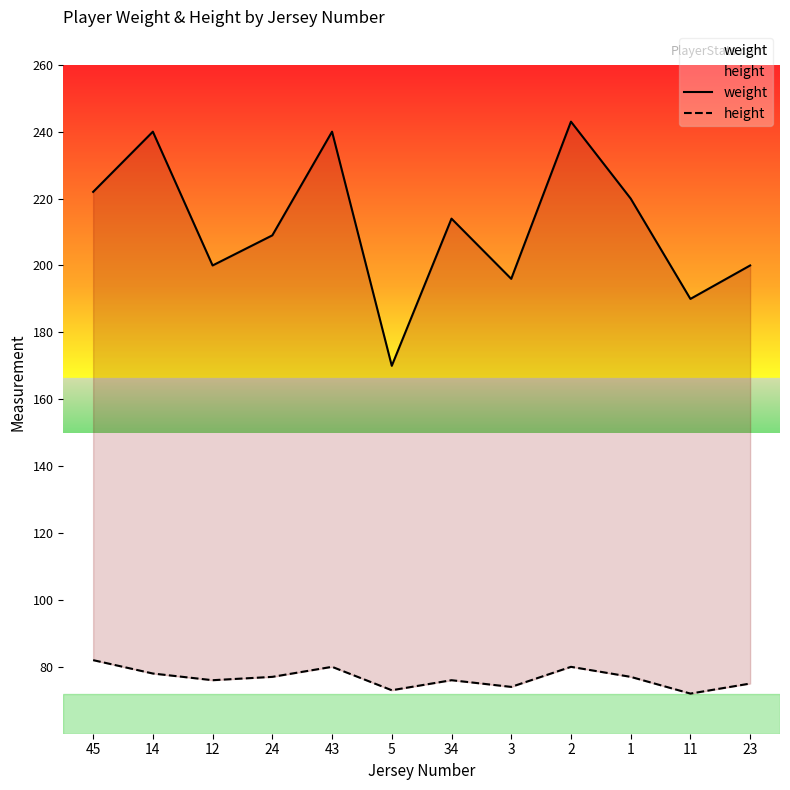

Between 5 and 34, which is larger?

34